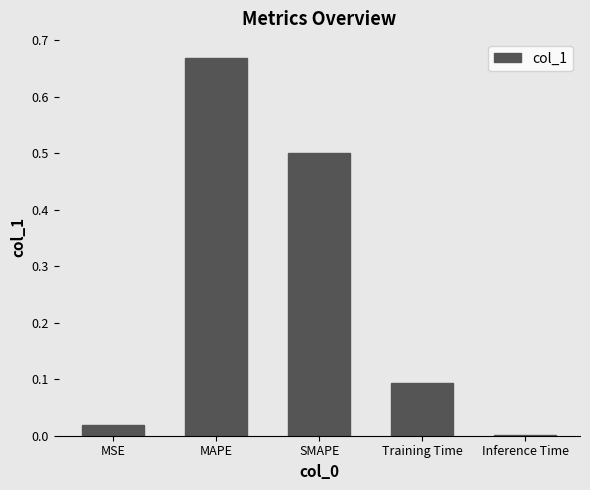

Is it true that the value at MAPE is 0.5?

False